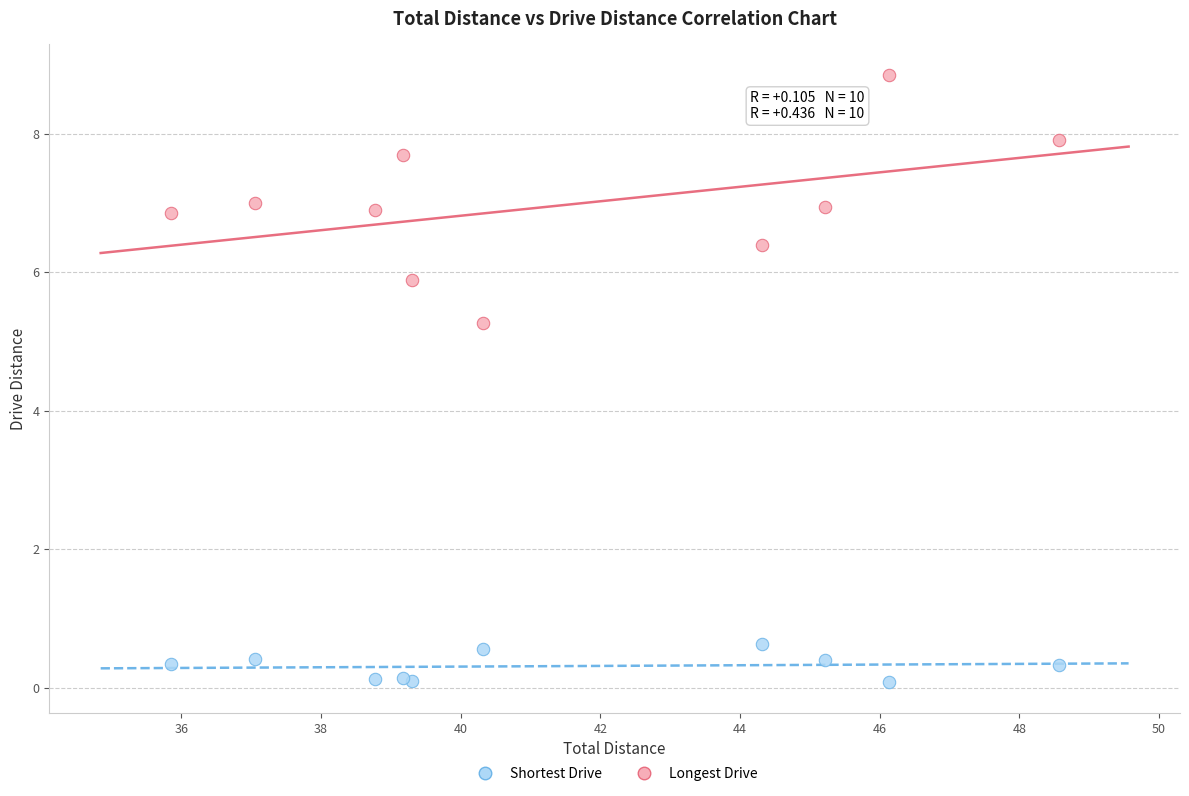

What are all the series names shown in the legend?

Shortest Drive, Longest Drive